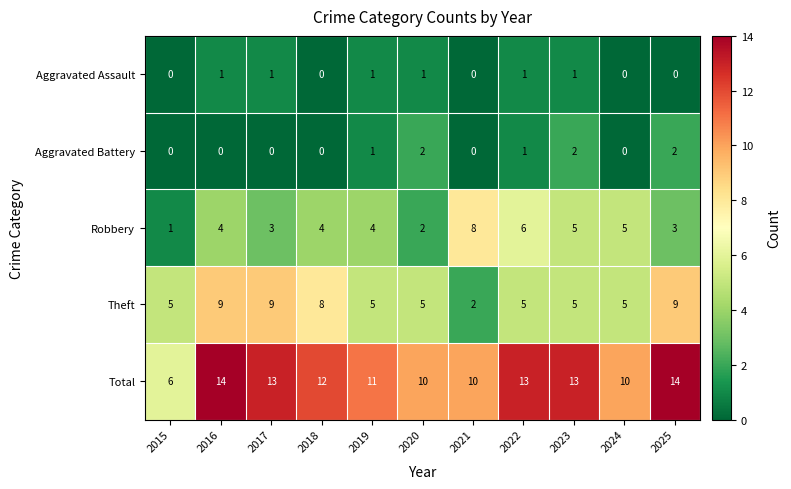

Which series has the largest total across all categories?

Total